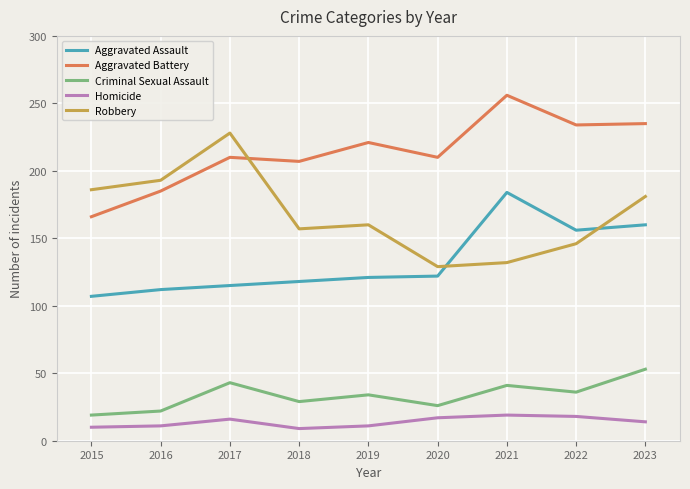

True or false: Aggravated Battery and Aggravated Assault intersect in this chart.

False